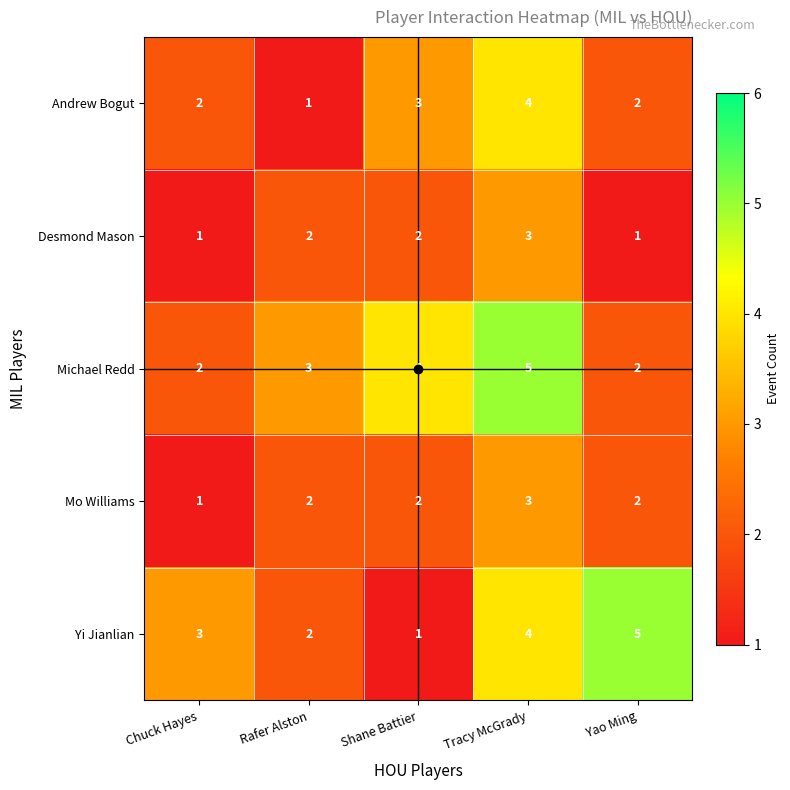

Read the Michael Redd value at Rafer Alston.

3